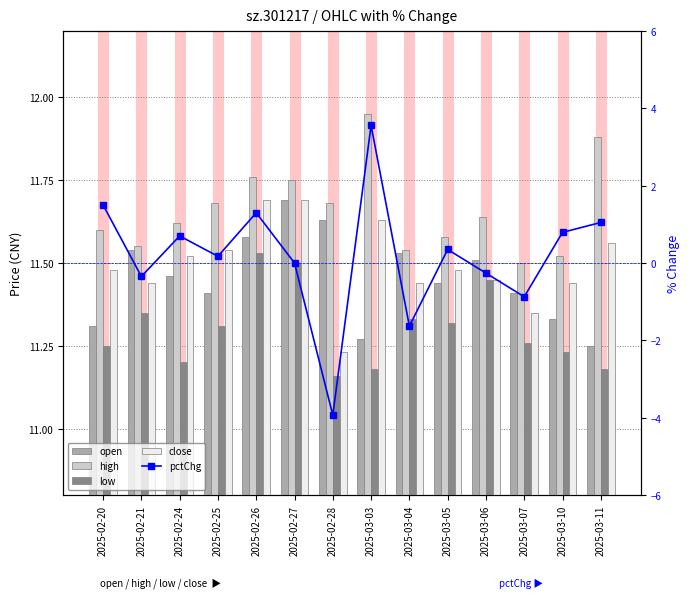

Which series has the widest spread of values?

pctChg